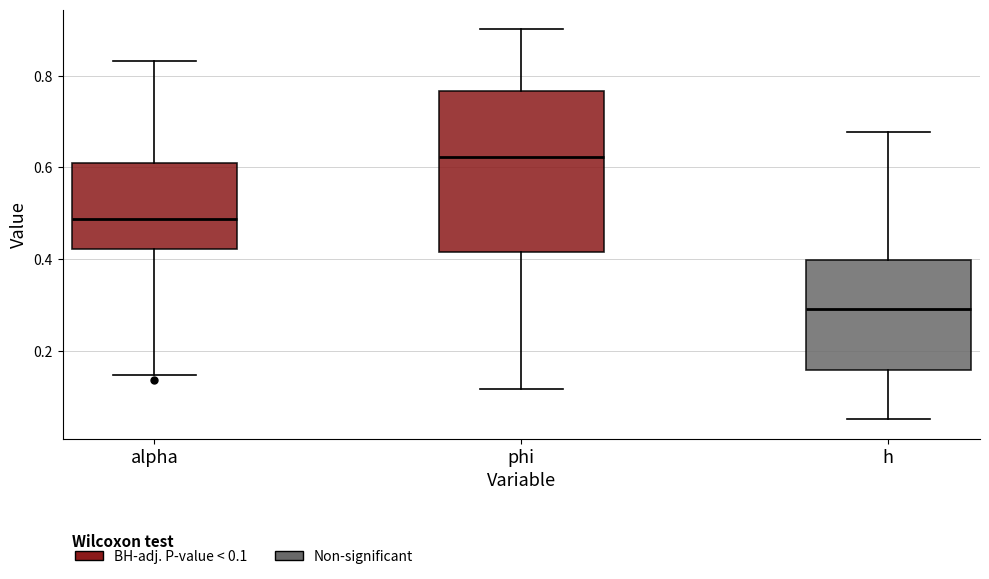

Comparing the boxes themselves (not the whiskers), which one is the tallest?

phi